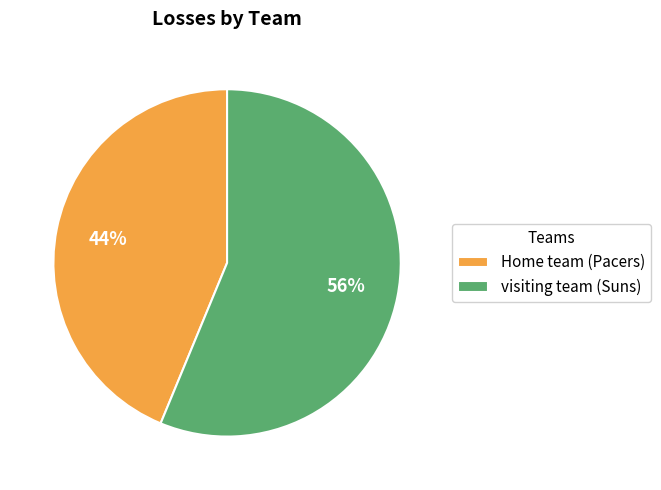

What percentage is the Home team (Pacers) slice, to the nearest percent?

44%